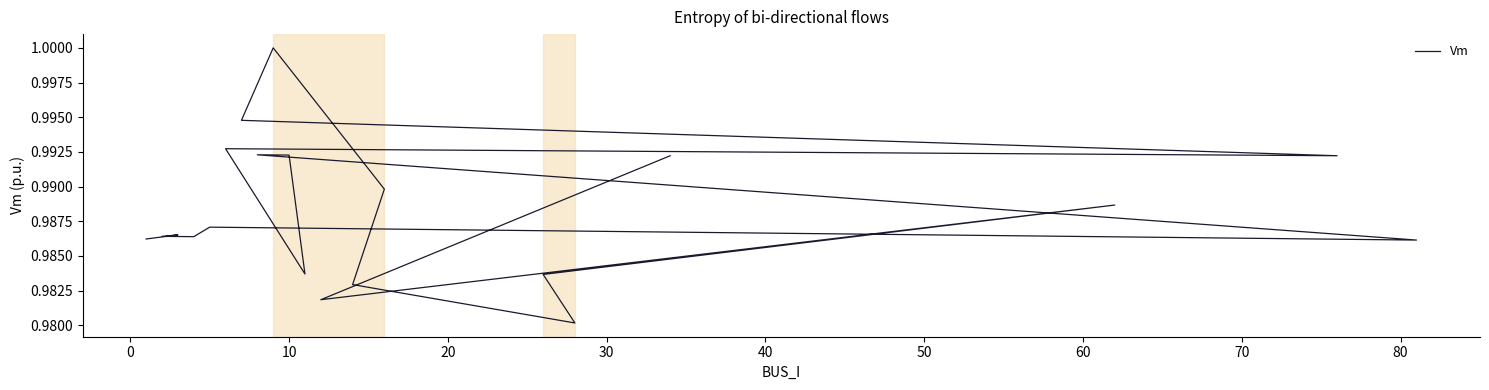

How many values are between 0 and 1?

20